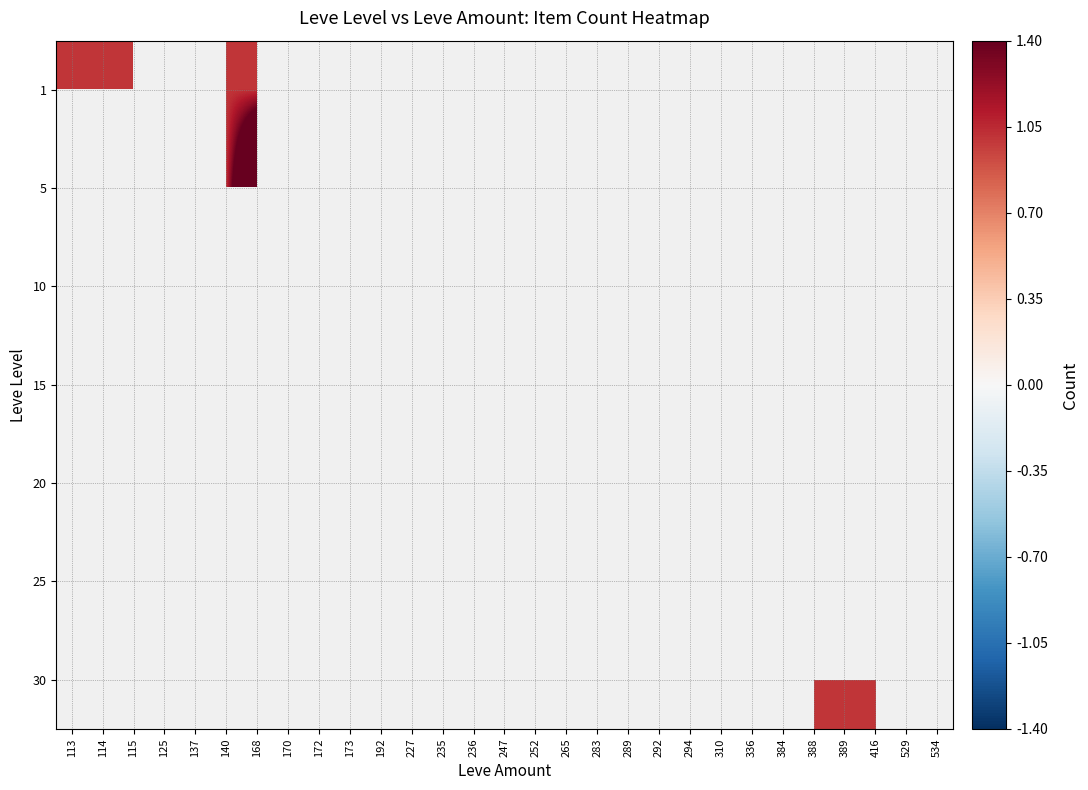

Which has a higher value, 192 or 227?

227